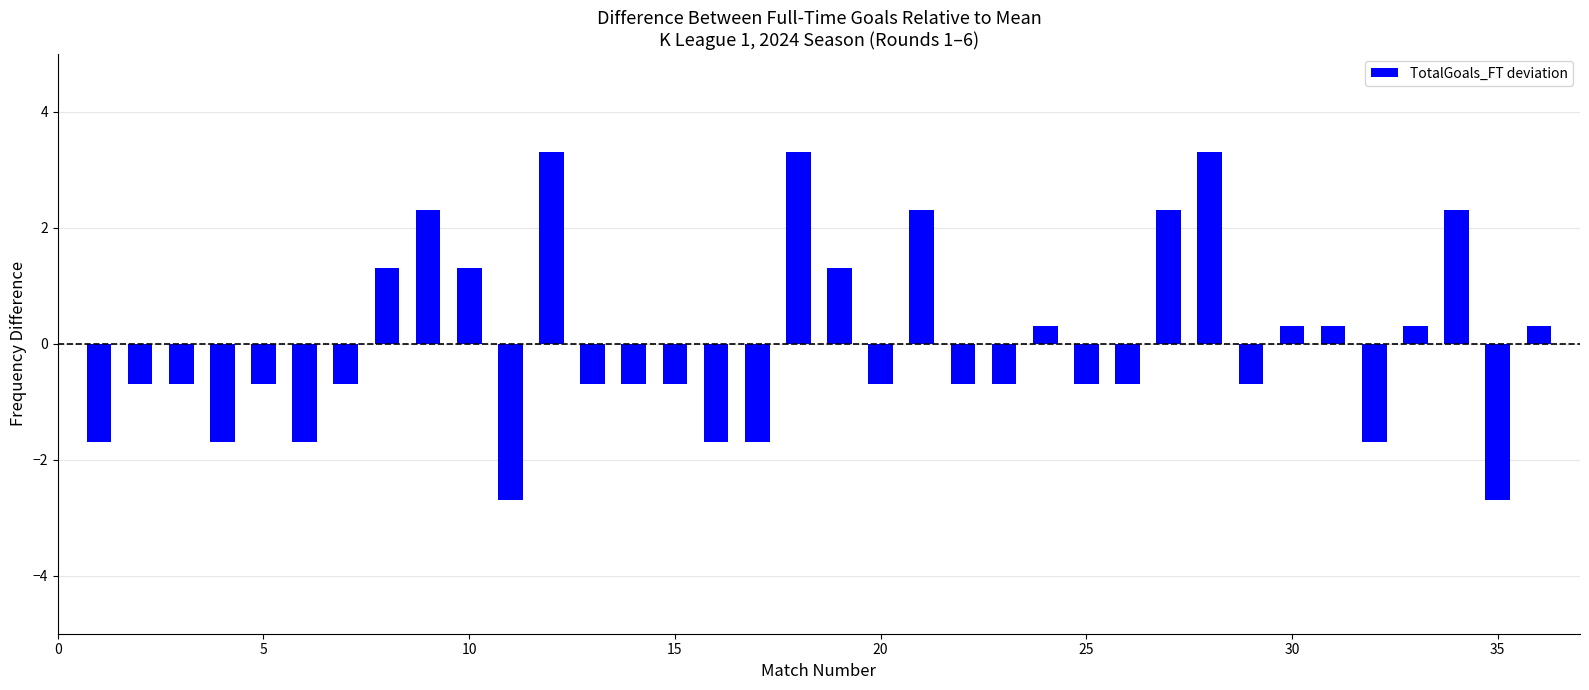

What is the value of the 36th bar from the left?

0.3